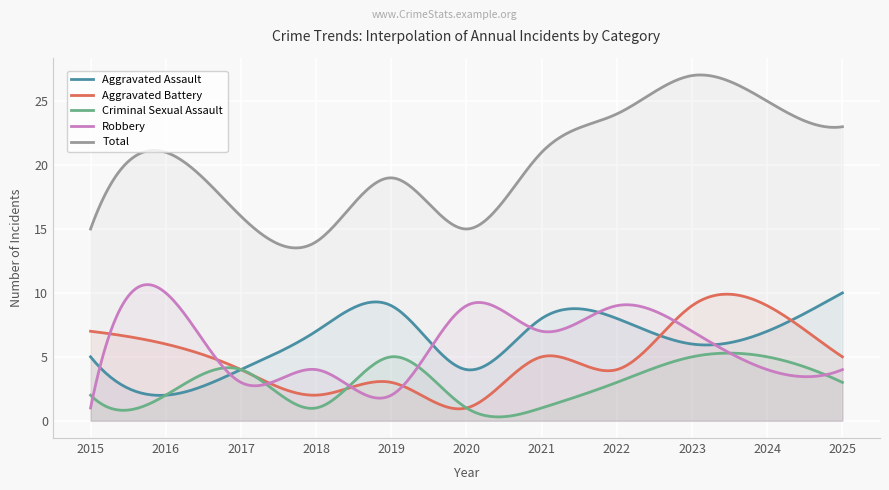

Is it true that Aggravated Assault equals 4 at 2017?

True